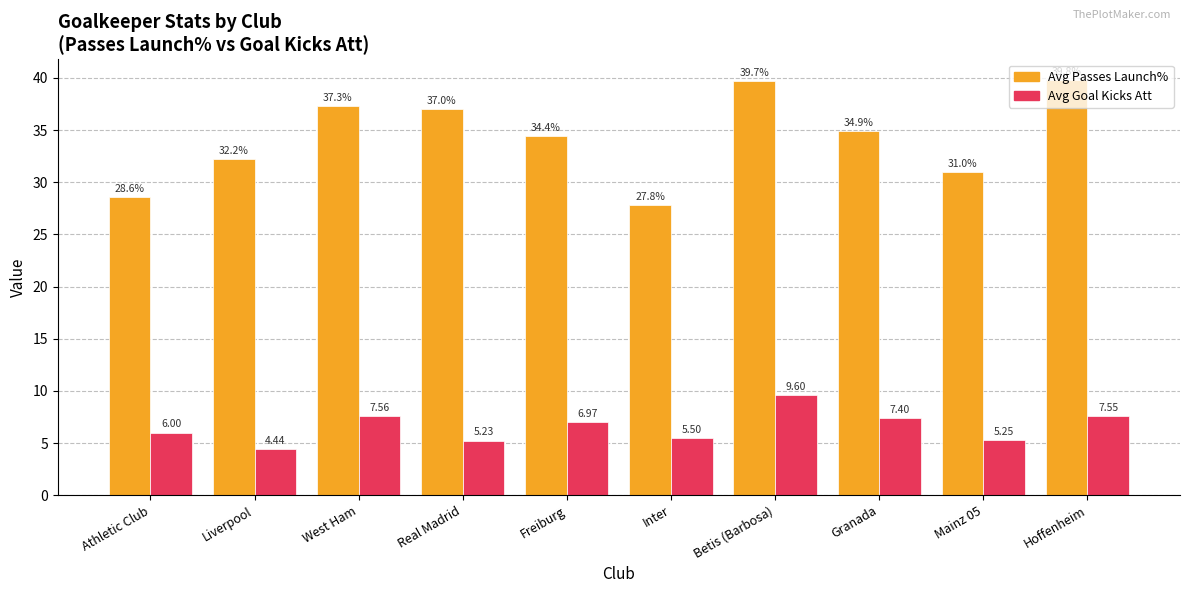

At which category does the chart reach its peak across all series?

Hoffenheim